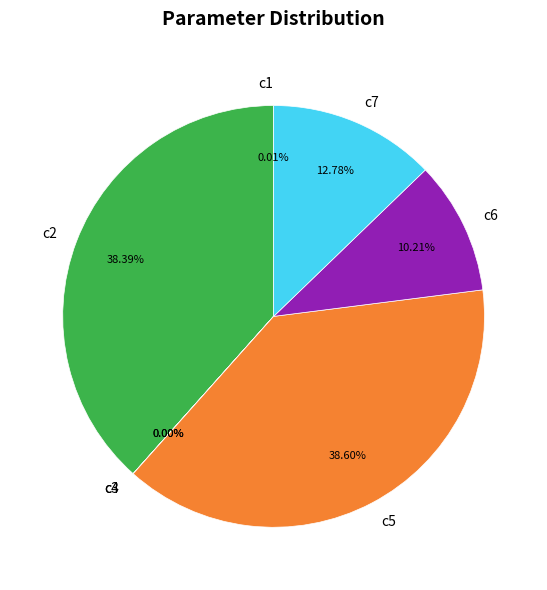

Is it true that c2 is 50% of the pie?

False